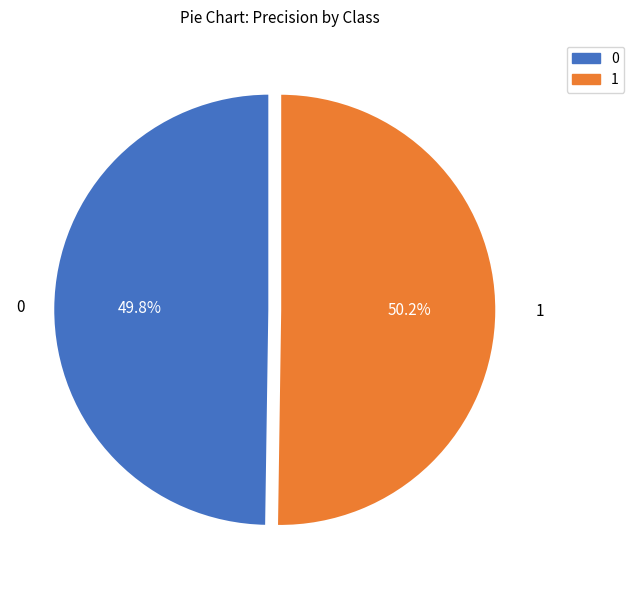

True or false: 1 accounts for 50% of the total.

True